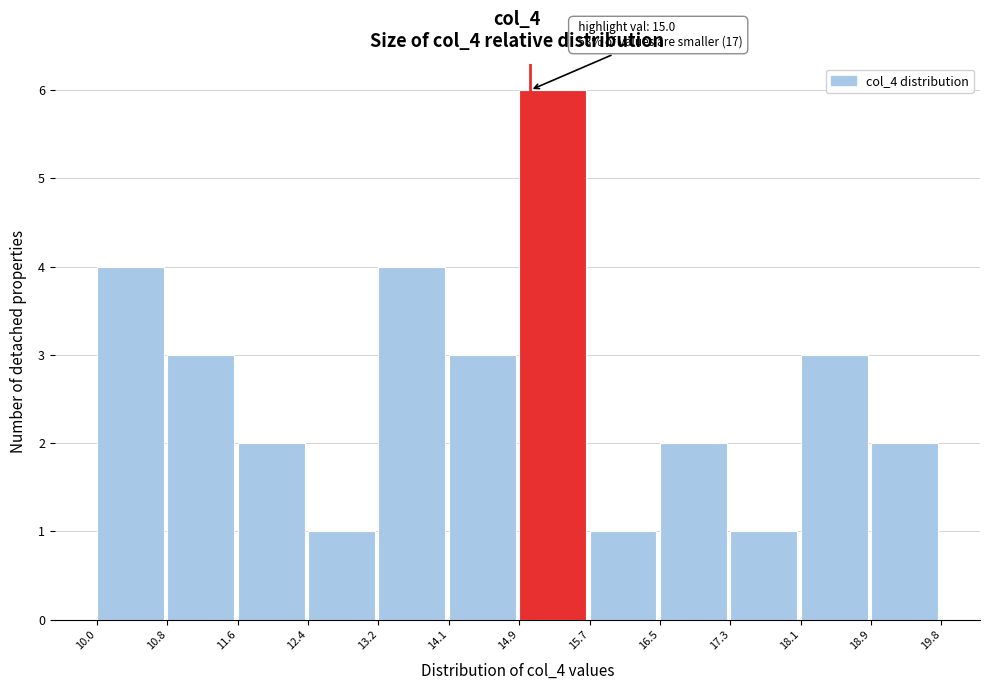

Over which range of the x-axis is the bar tallest?

14.9 to 15.7